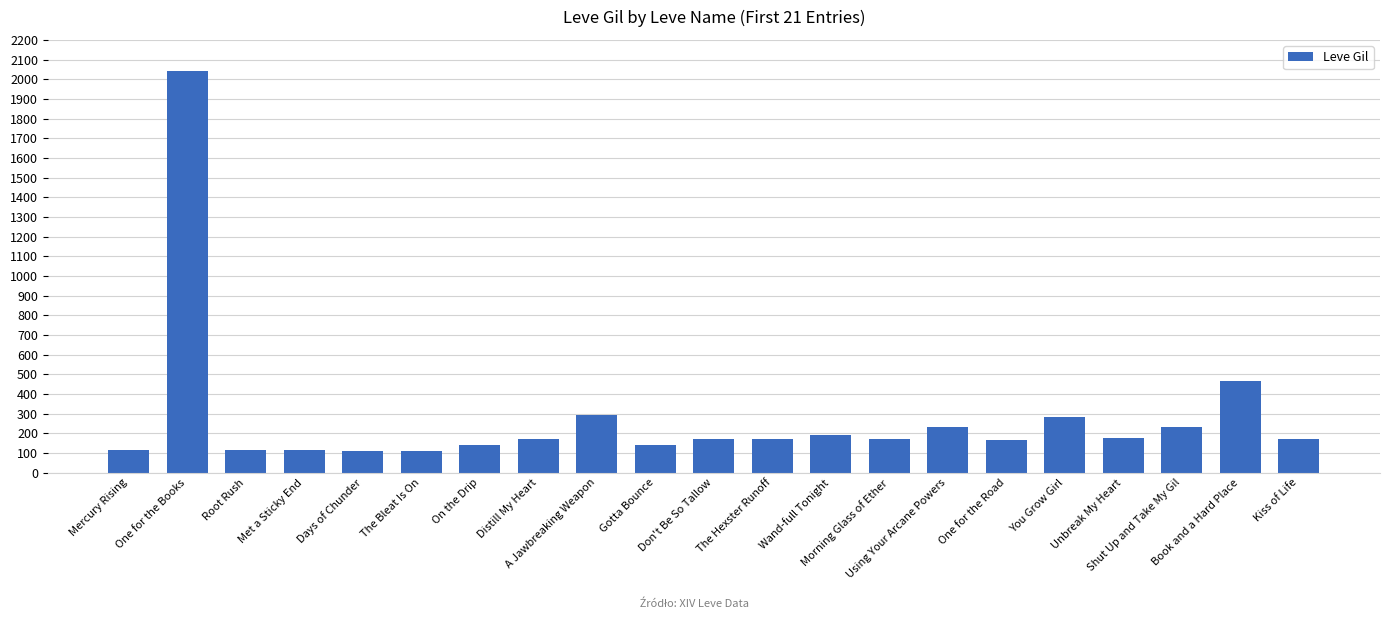

Does the chart contain stacked bars?

No